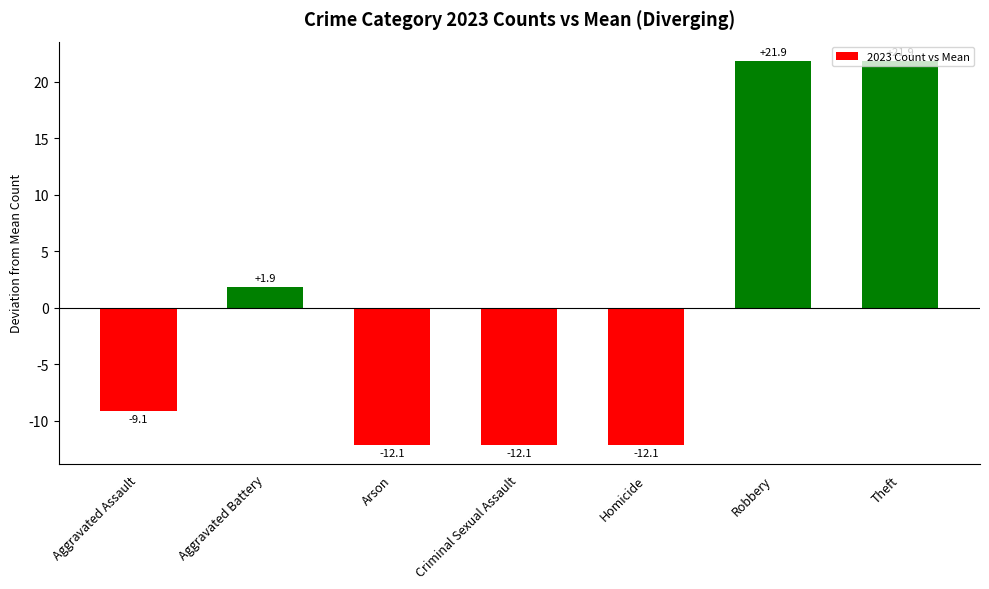

How many values are above zero?

3